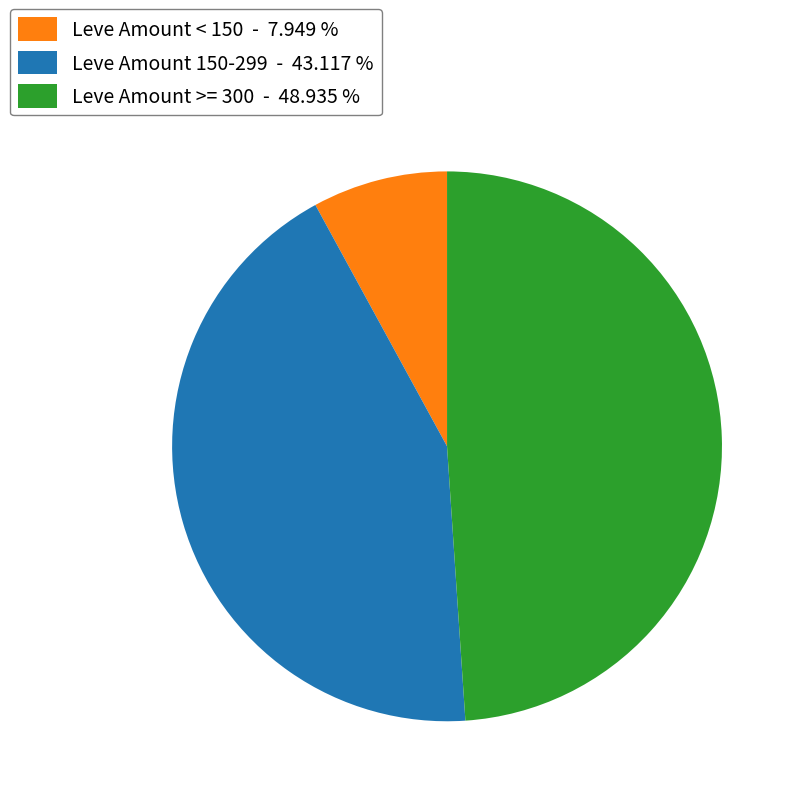

Combined, do Leve Amount 150-299 - 43.117 % and Leve Amount < 150 - 7.949 % account for over 50%?

Yes